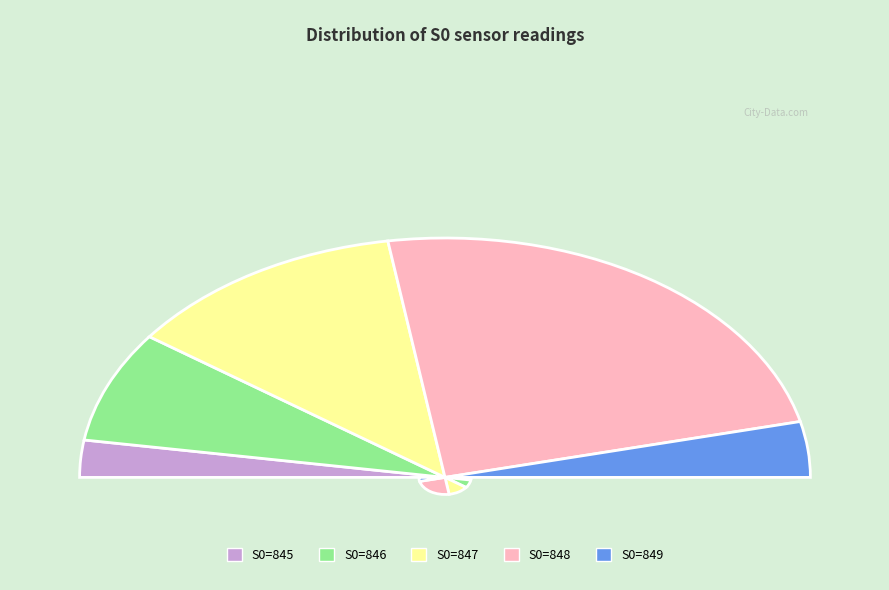

Does any single category account for the majority?

No